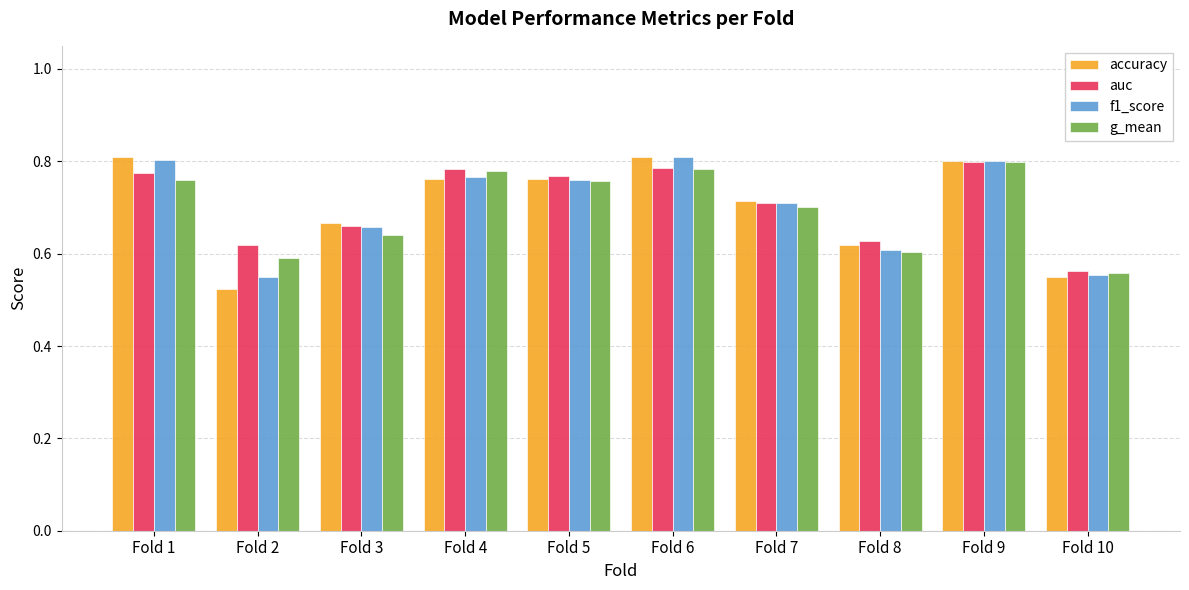

The value of accuracy at Fold 5 is 0.3. True or false?

False